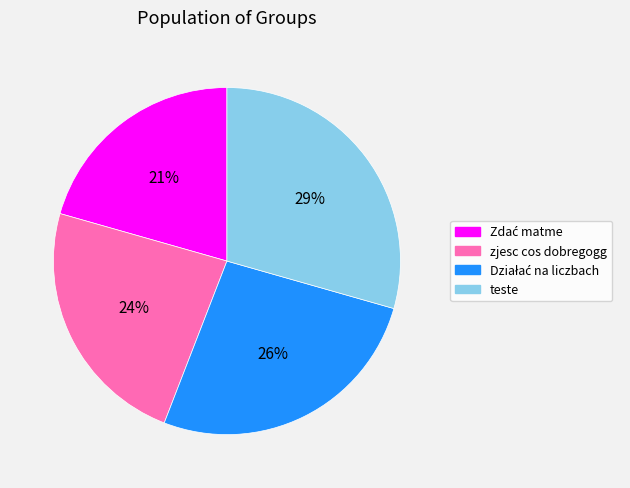

True or false: zjesc cos dobregogg accounts for 24% of the total.

True